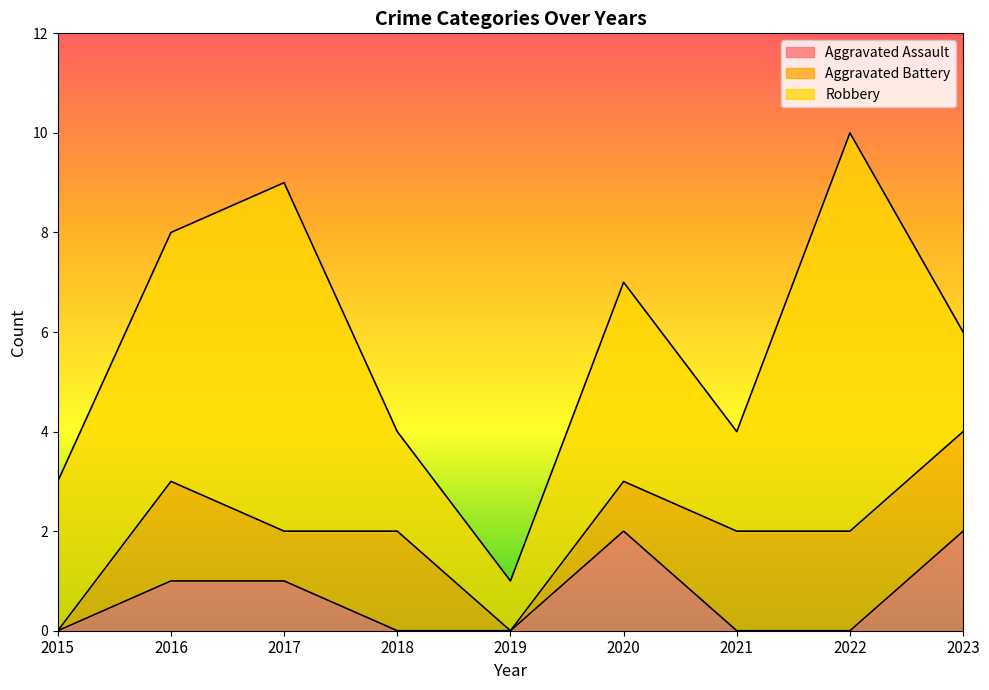

List the series in order of their peak value, highest first.

Robbery, Aggravated Assault, Aggravated Battery